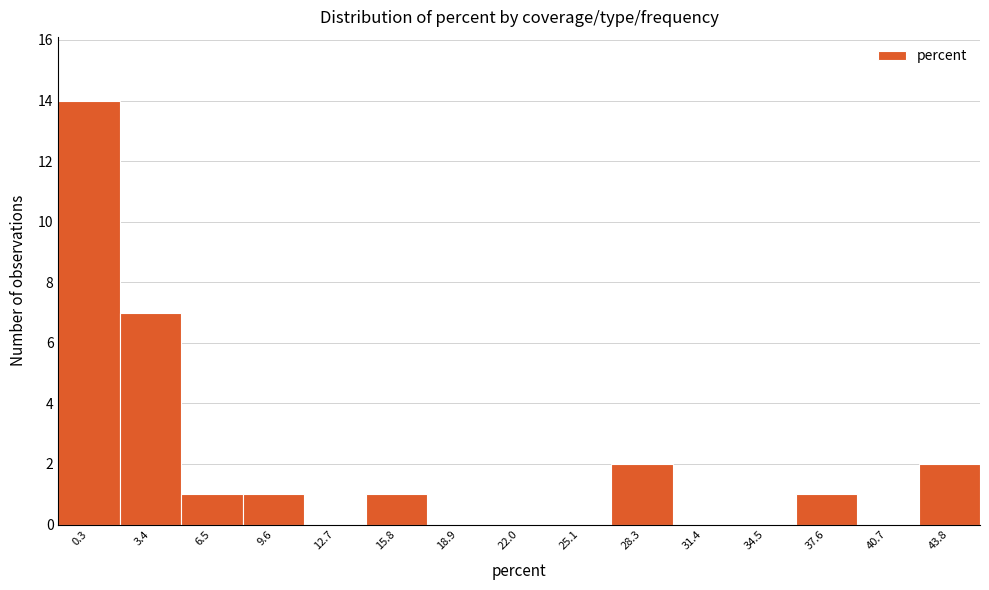

Reading left to right, list all the values displayed in this chart.

0.3=14	3.4=7	6.5=1	9.6=1	12.7=0	15.8=1	18.9=0	22.0=0	25.1=0	28.3=2	31.4=0	34.5=0	37.6=1	40.7=0	43.8=2